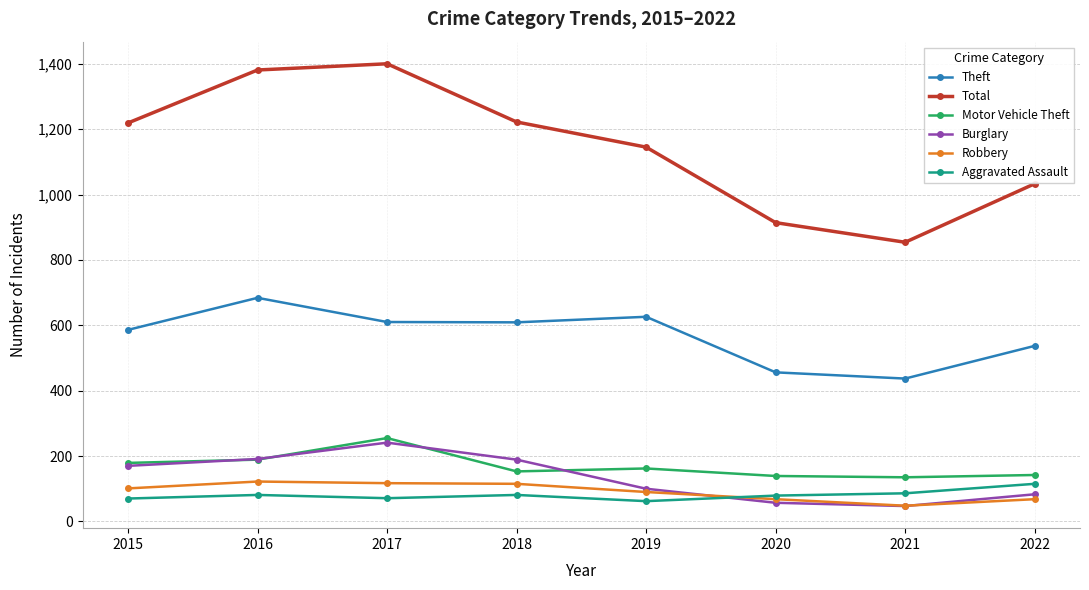

What is the value of the Theft point at the 7th from the left?

437